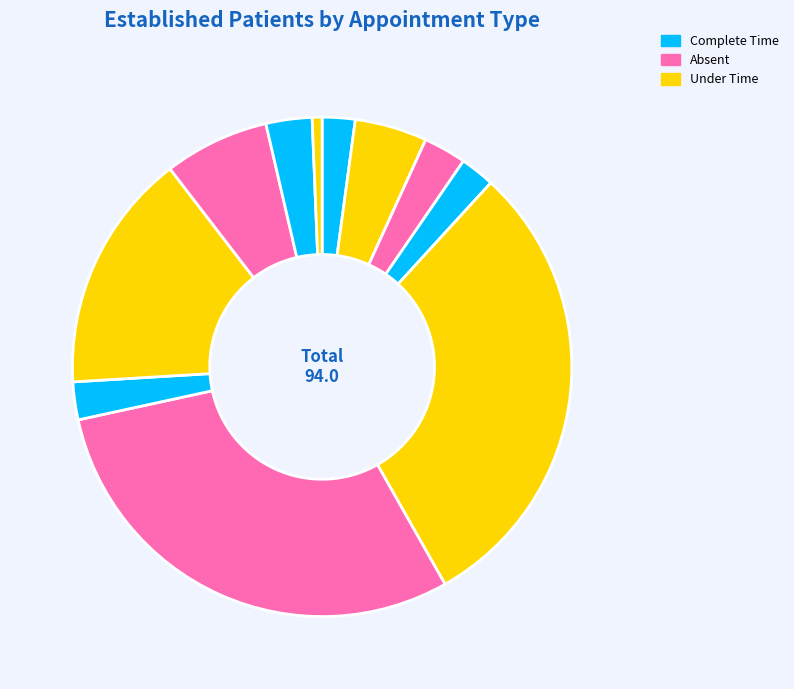

How many slices are in this pie chart?

11